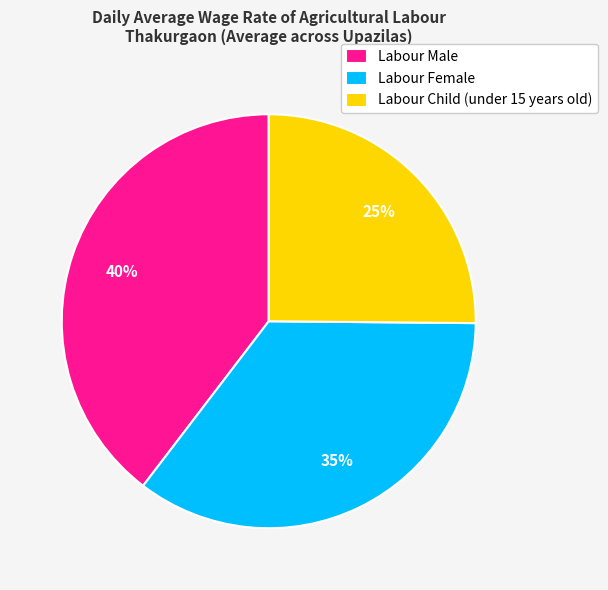

How many segments does this pie chart have?

3